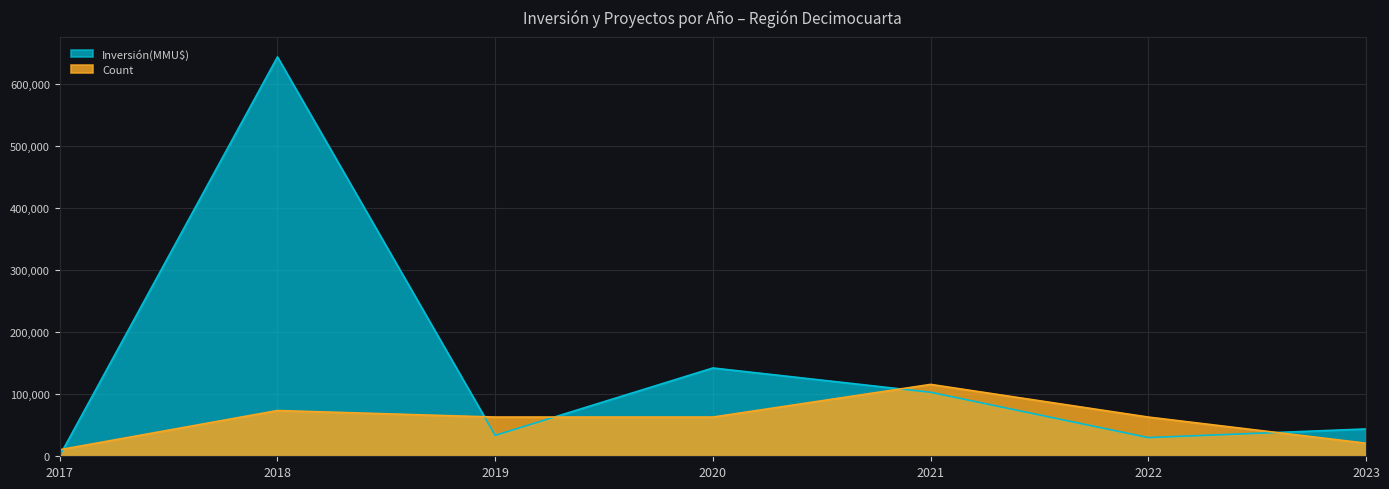

What is the total value across all series at 2022?

93256.5